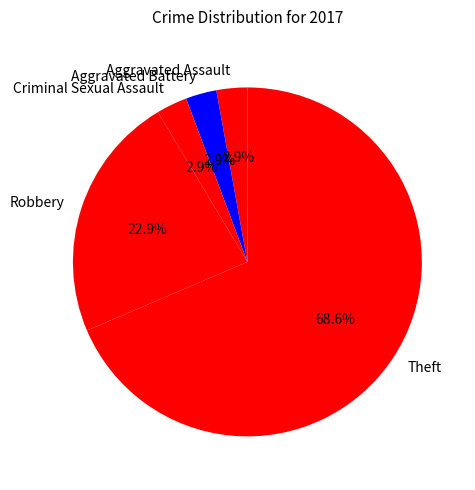

True or false: Theft accounts for 75% of the total.

False